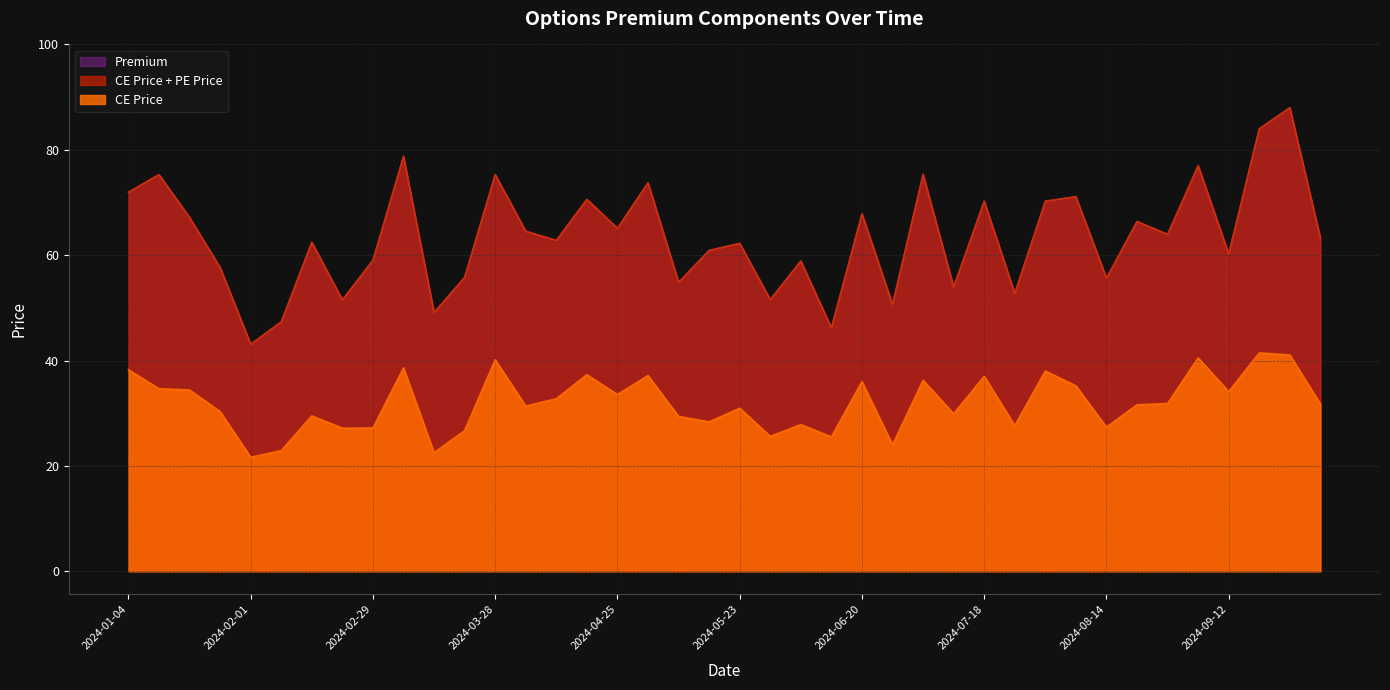

The value of CE Price at 2024-05-23 is 30.9. True or false?

True